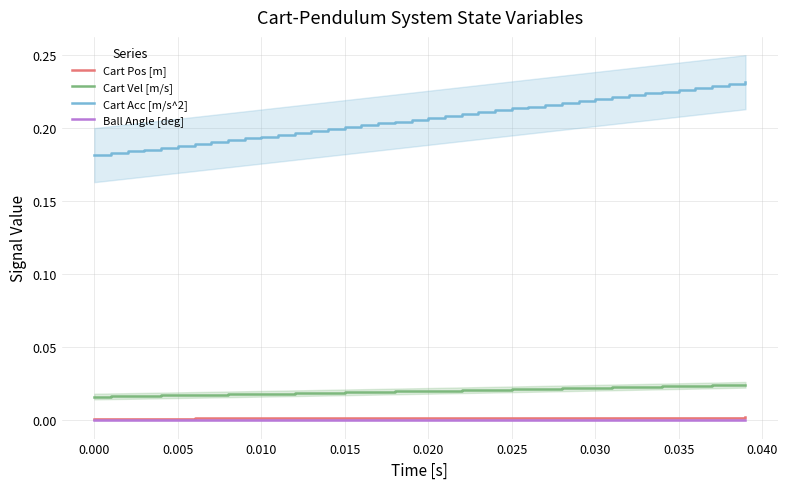

True or false: Cart Vel [m/s] and Cart Acc [m/s^2] intersect in this chart.

False